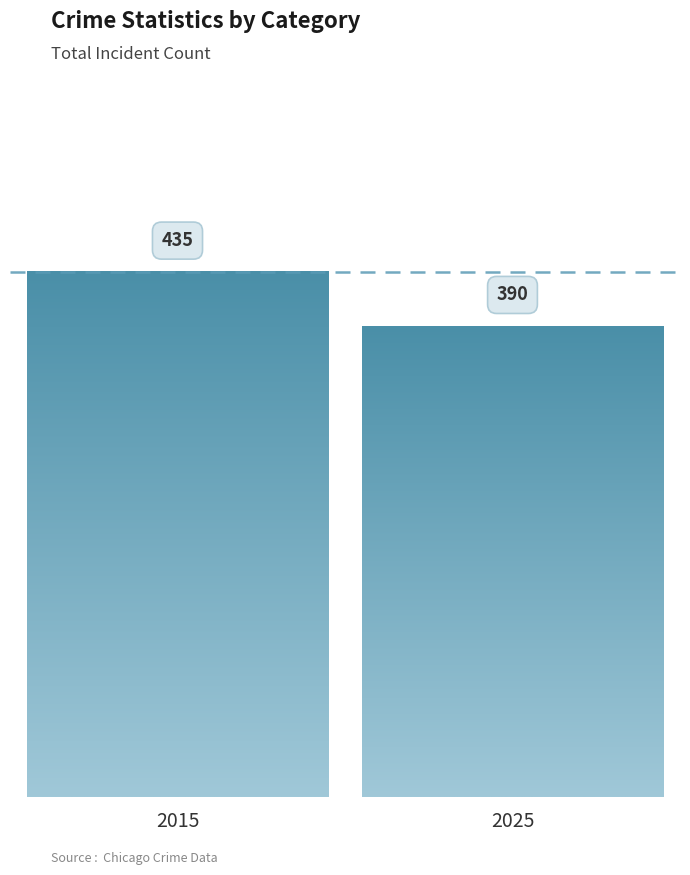

What is the sum of the values at 2015 and 2025?

825